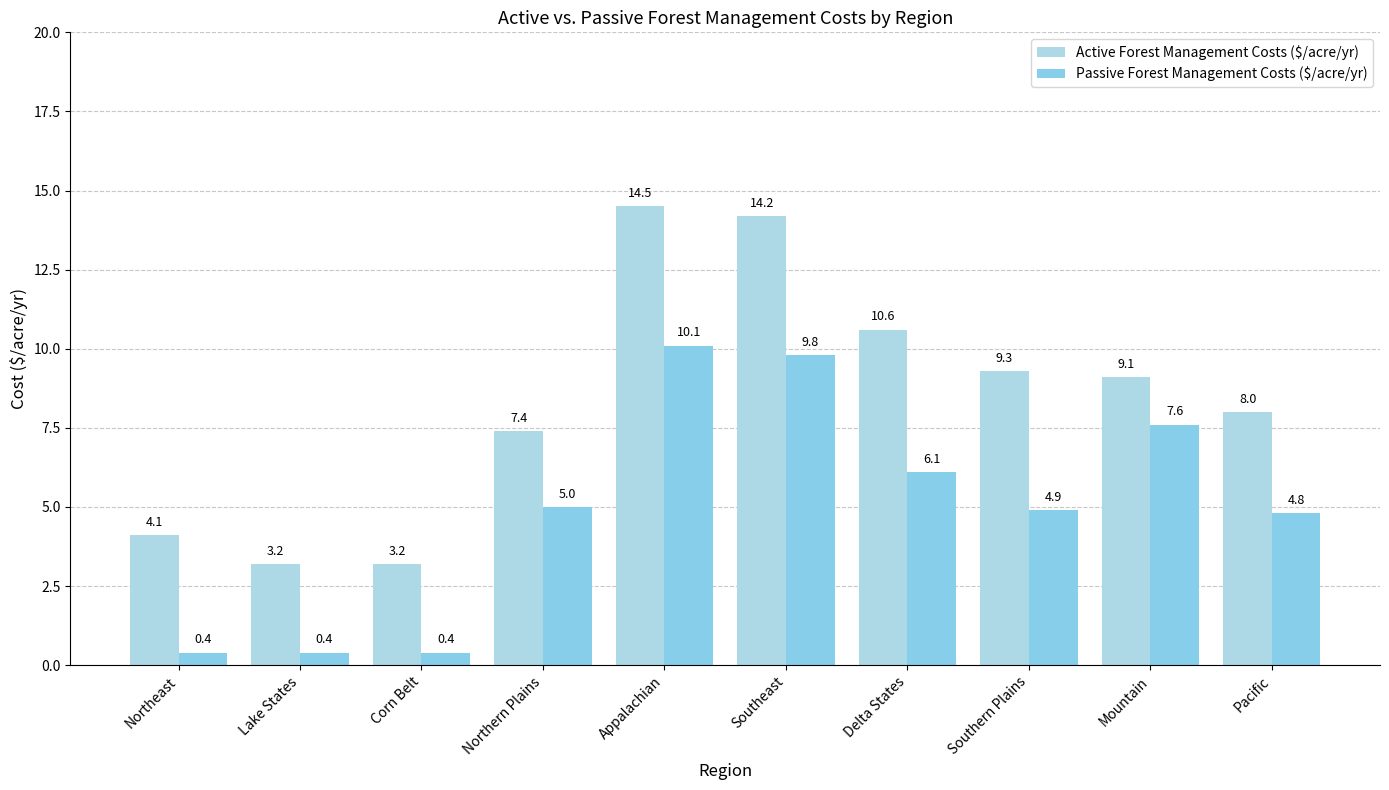

How many bars are there in total?

20